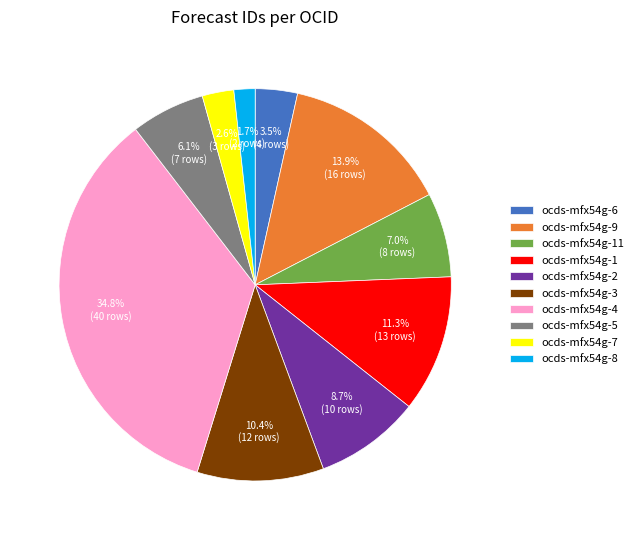

What is the smallest slice in the pie chart?

ocds-mfx54g-8